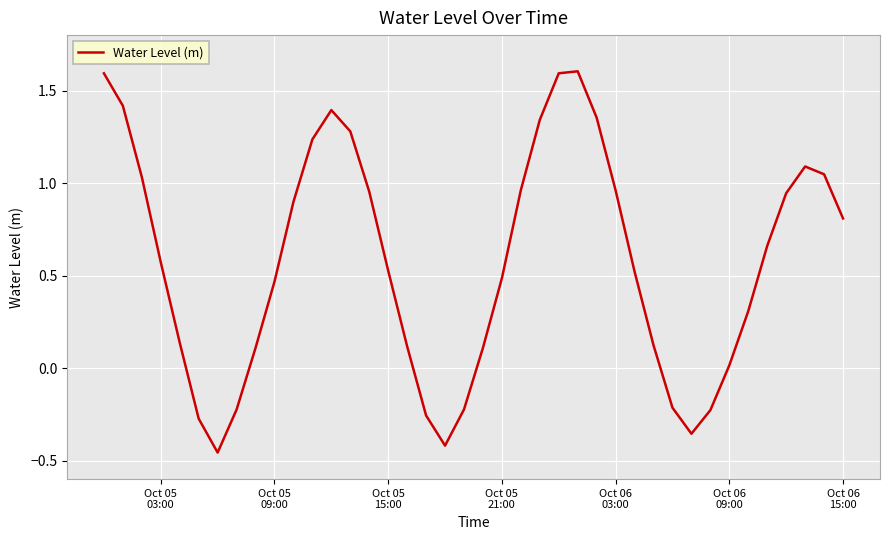

True or false: the data has more than 1 interior local peaks.

True